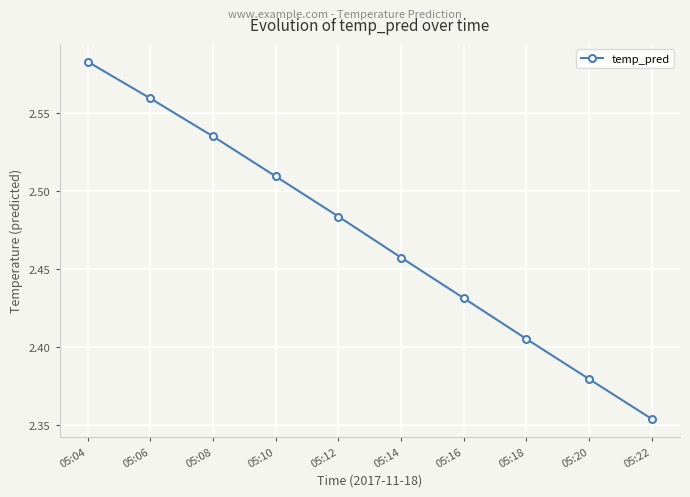

Approximately how many times larger is the value at 05:08 compared to 05:20?

1.1